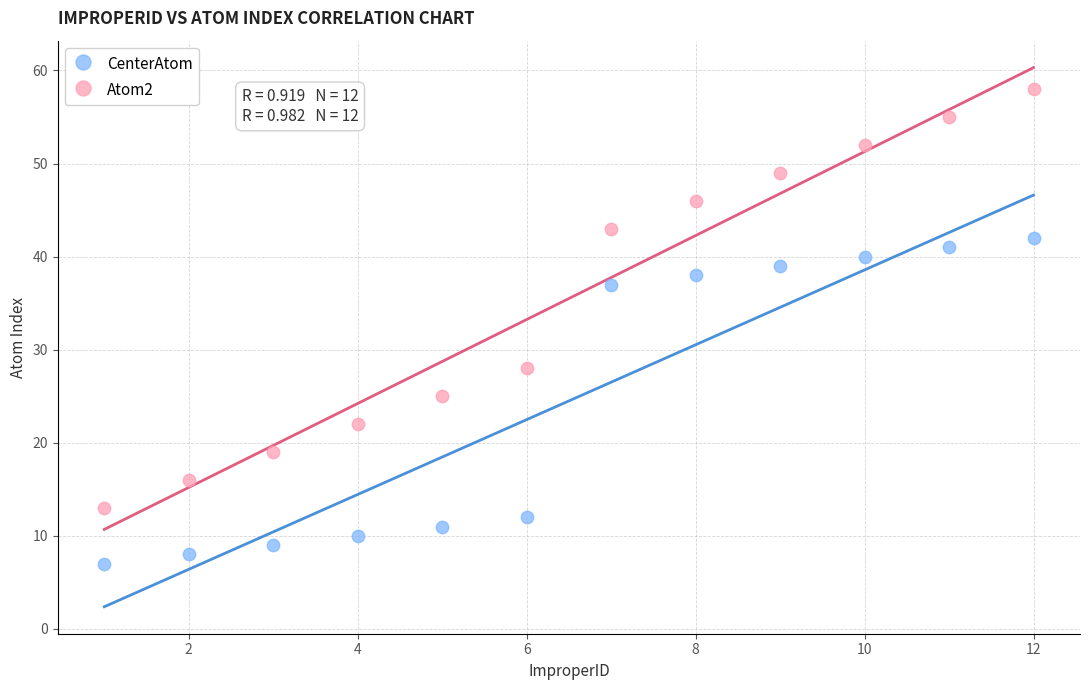

Across all data points, what is the range of X values (max minus min)?

11